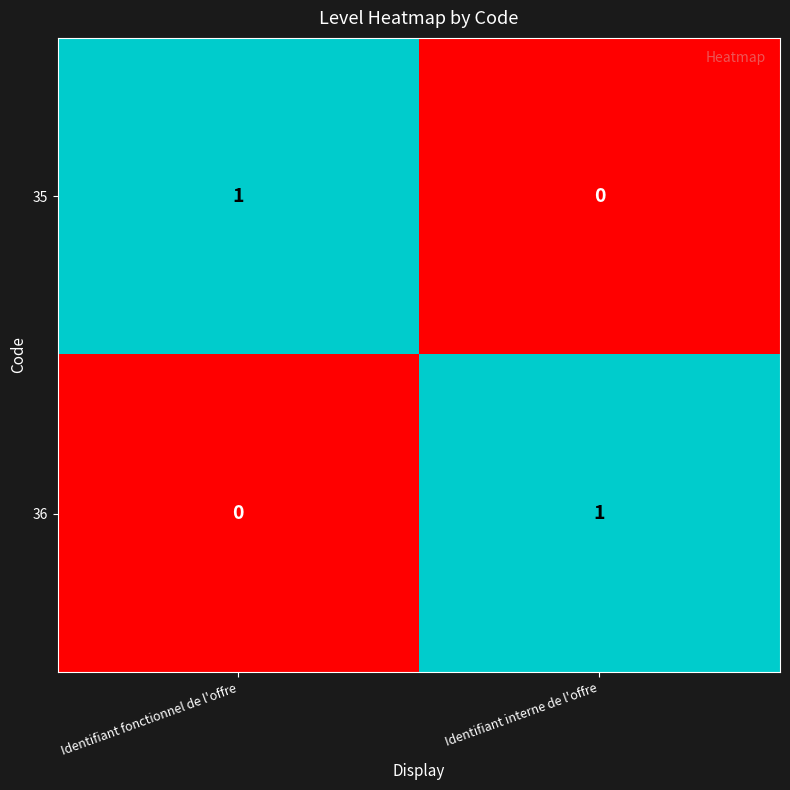

Which category has the lowest value in the 36 series?

Identifiant fonctionnel de l'offre